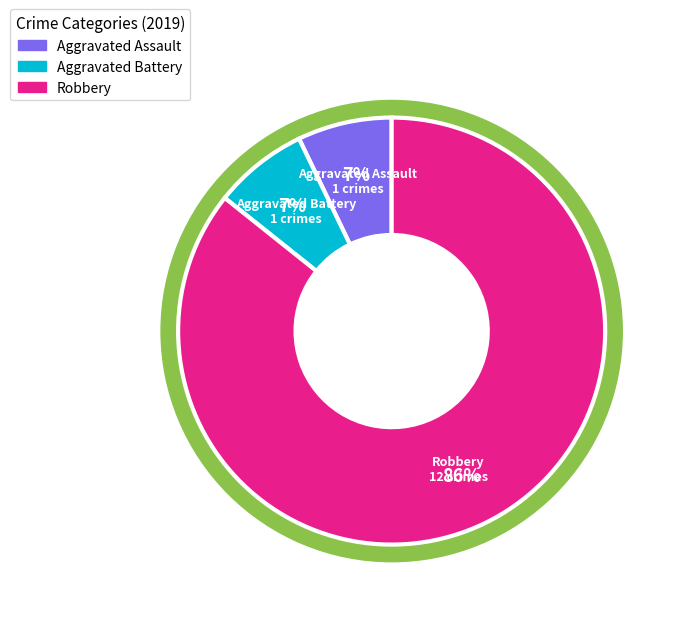

Rank the categories by value from highest to lowest.

Robbery, Aggravated Assault, Aggravated Battery